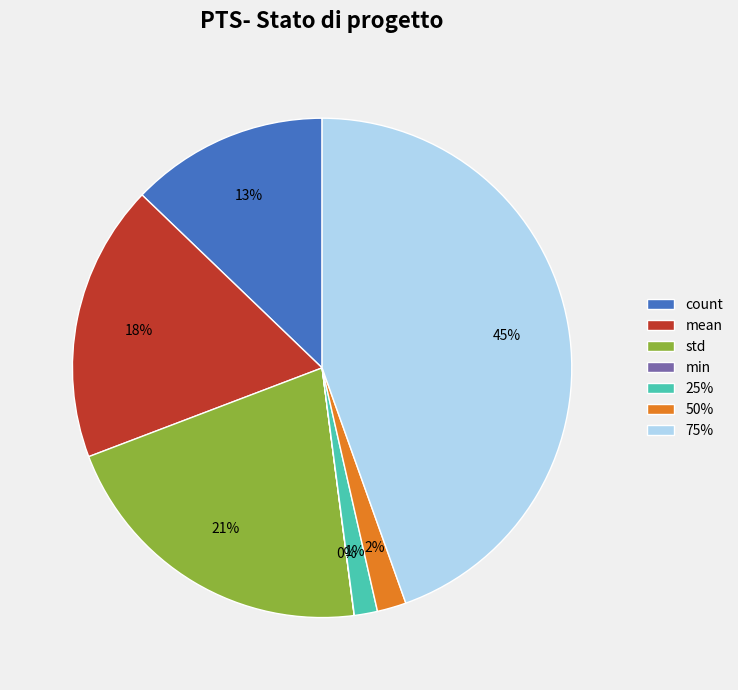

Combined, do count and std account for over 50%?

No